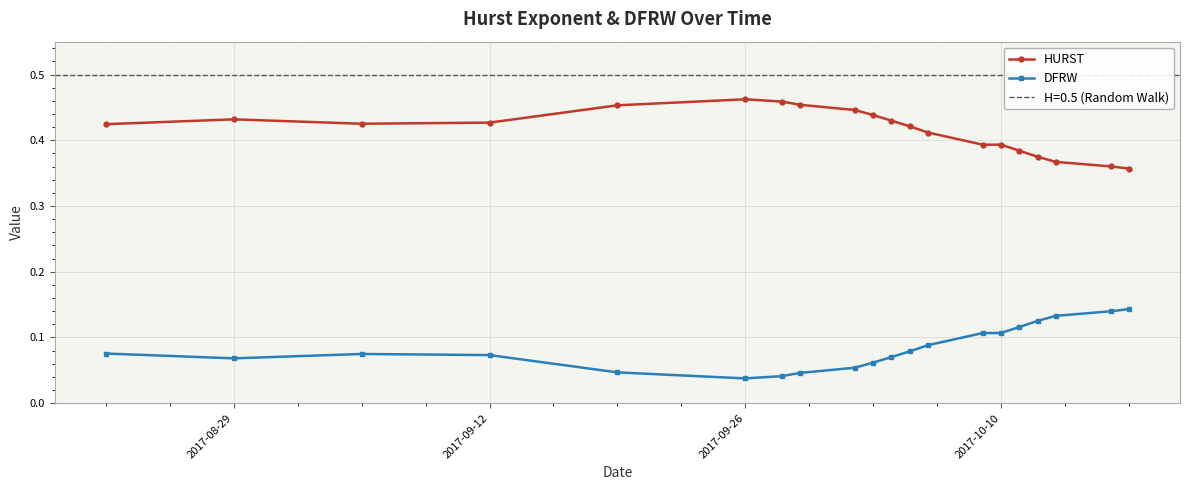

True or false: DFRW and HURST intersect in this chart.

False